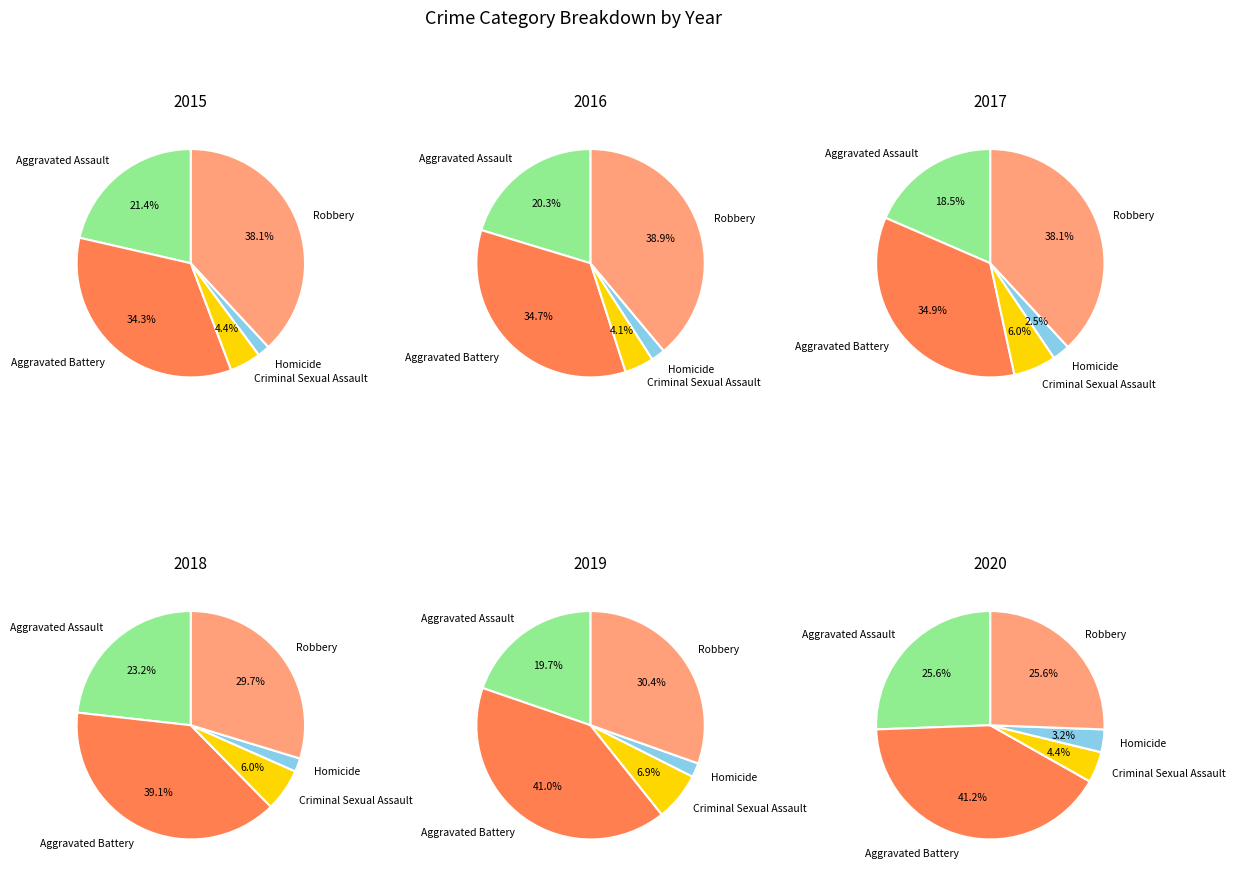

Count the number of slices in the pie.

5